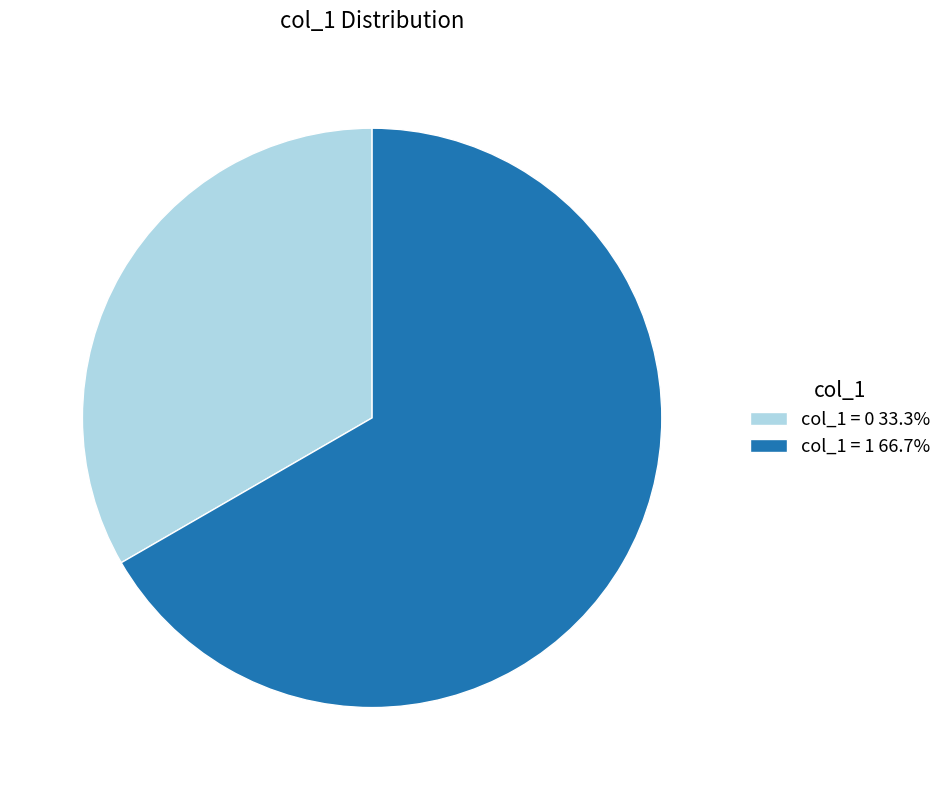

Do col_1 = 1 66.7% and col_1 = 0 33.3% together represent more than half of the pie?

Yes